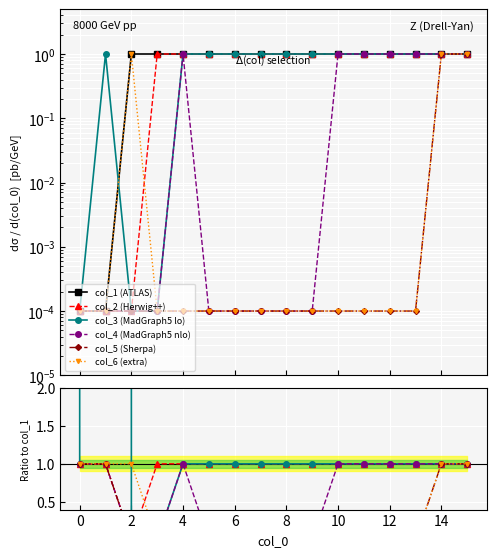

At which category does the chart reach its peak across all series?

2